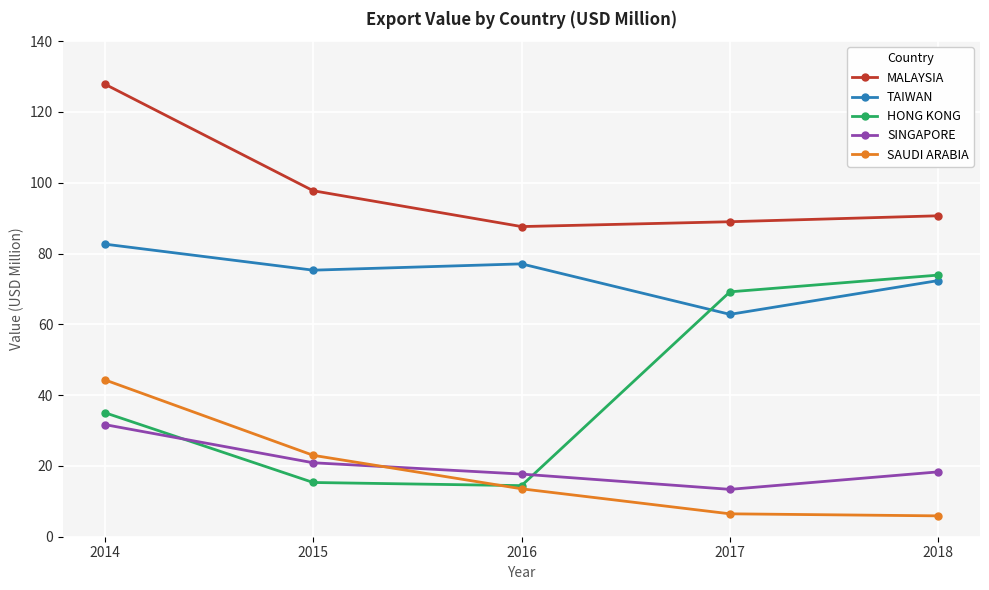

What is the minimum value for MALAYSIA?

87.6